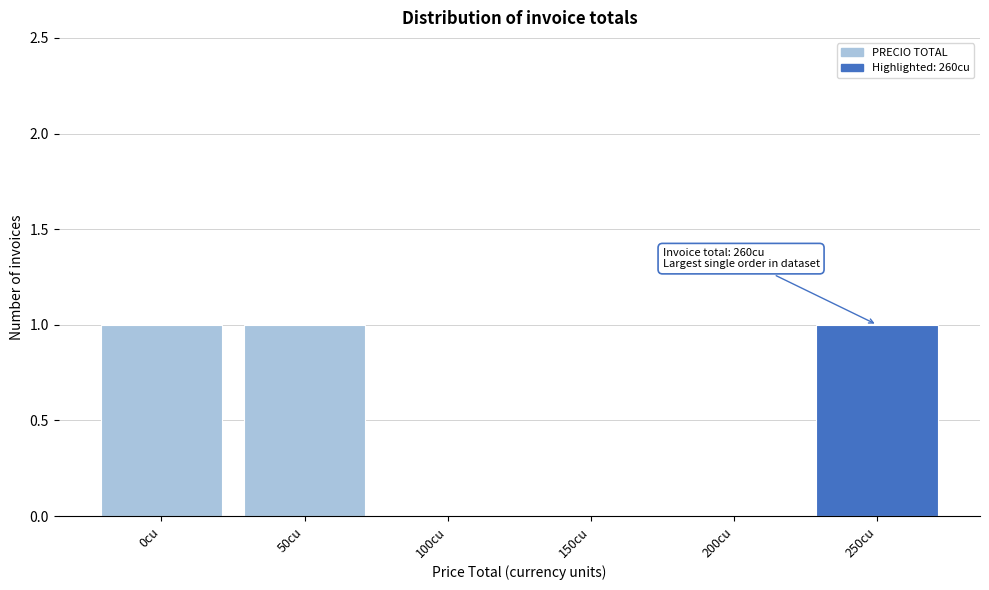

Reading left to right, transcribe all the data shown in this chart.

0cu=1	50cu=1	100cu=0	150cu=0	200cu=0	250cu=1